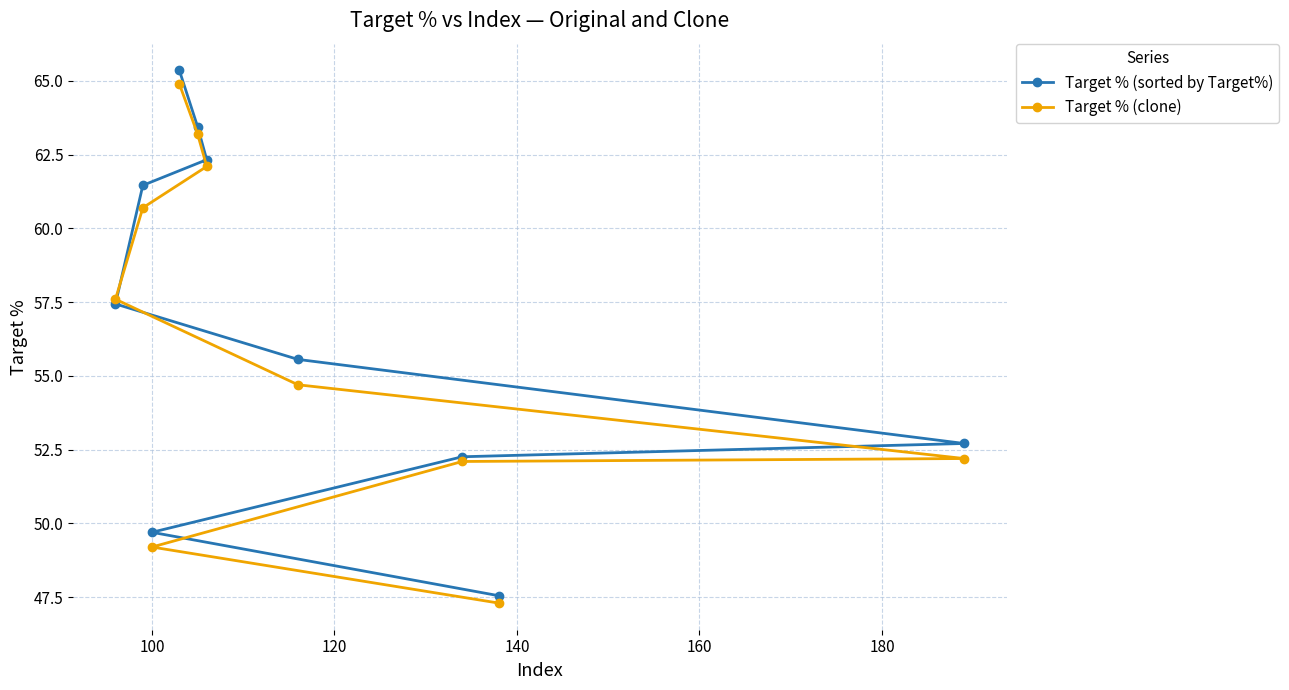

What is the difference between the maximum and minimum values in the Target % (sorted by Target%) series?

17.8